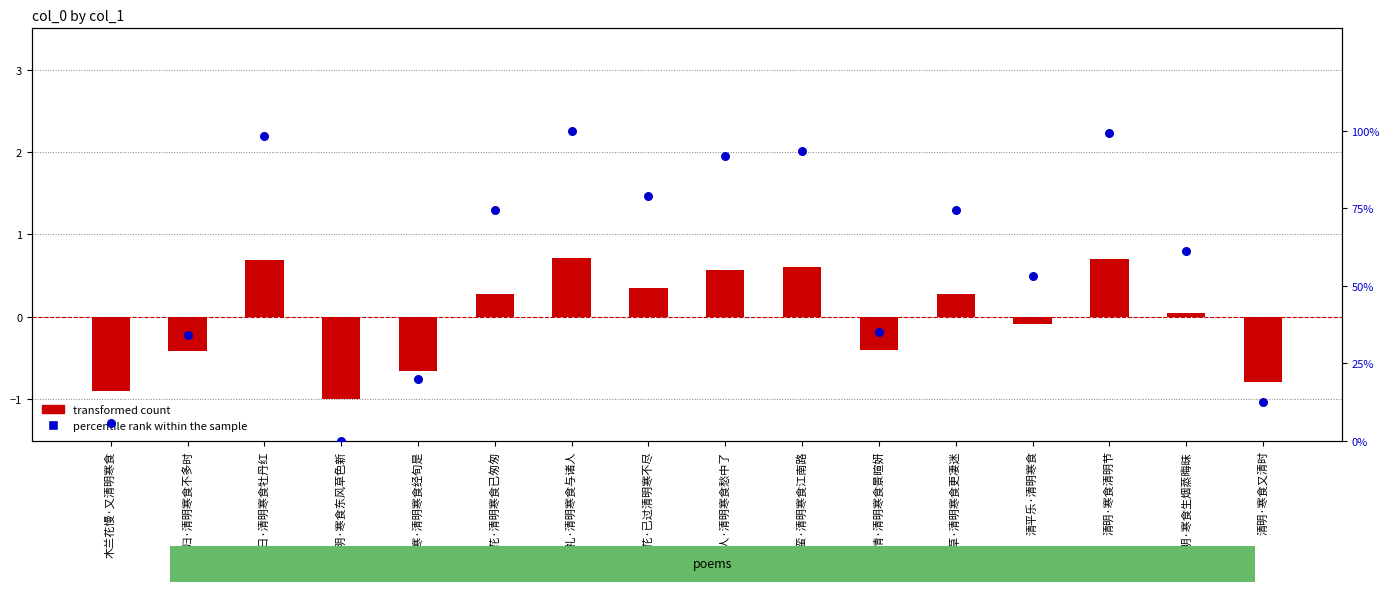

At which category is the sum across all series the highest?

寒食礼·清明寒食与诸人